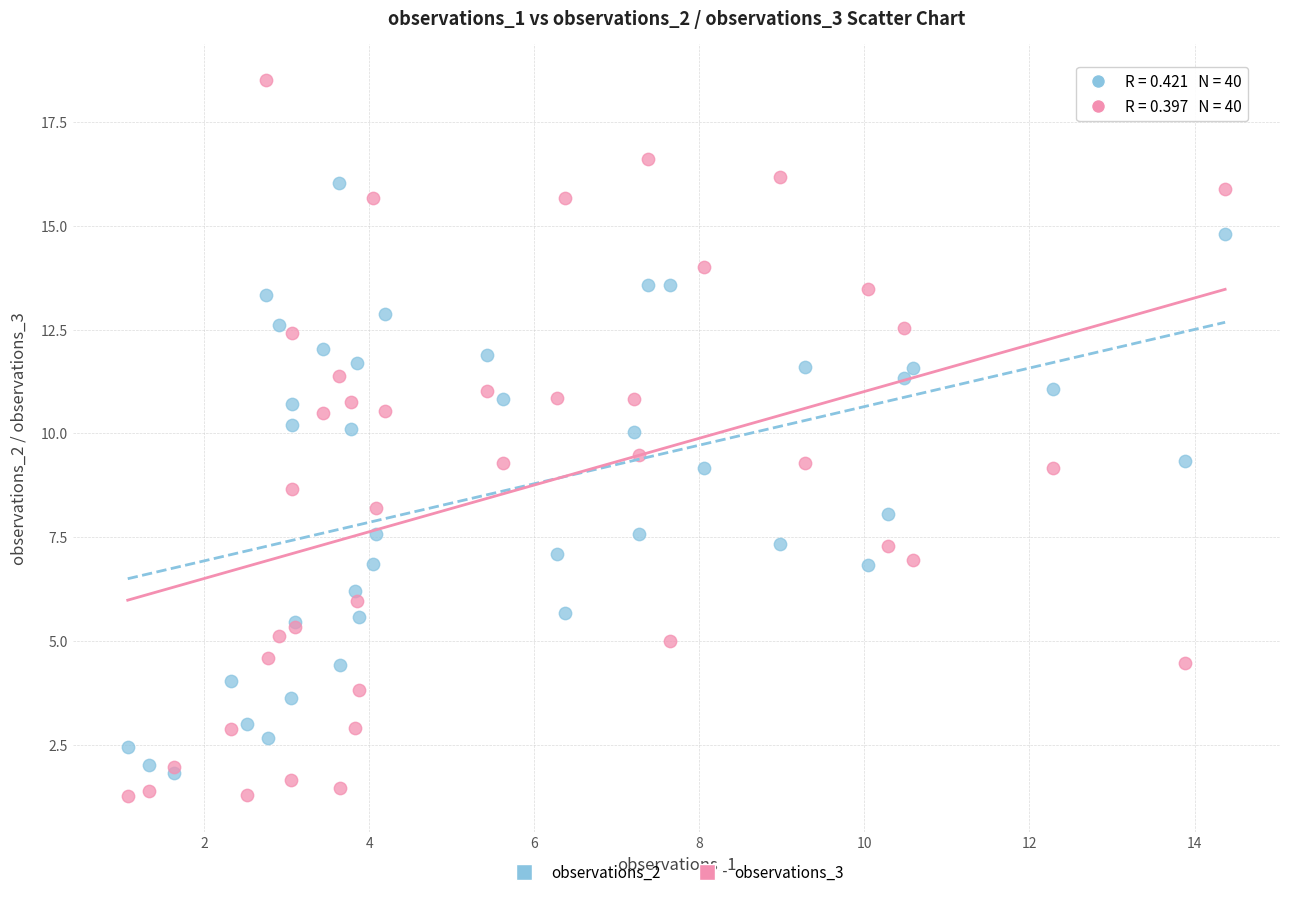

What are all the series names shown in the legend?

observations_2, observations_3